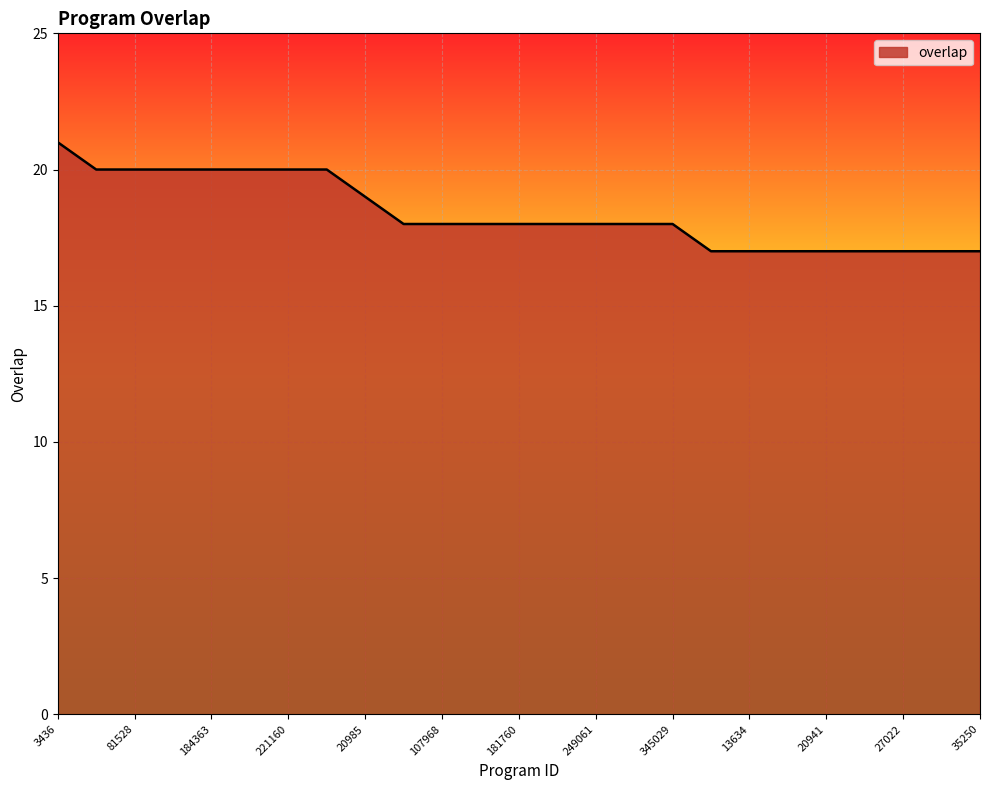

Count the values in the range 17 to 20.

24